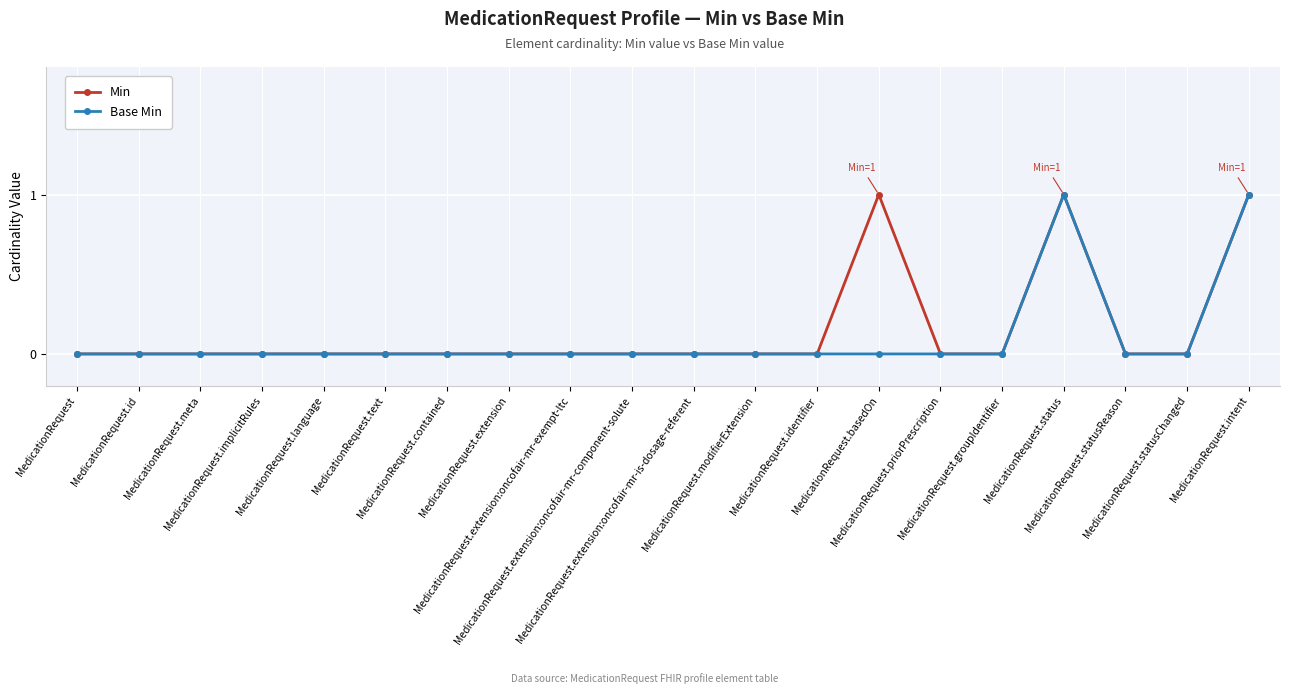

True or false: Min has more than 0 points higher than both neighbors.

True